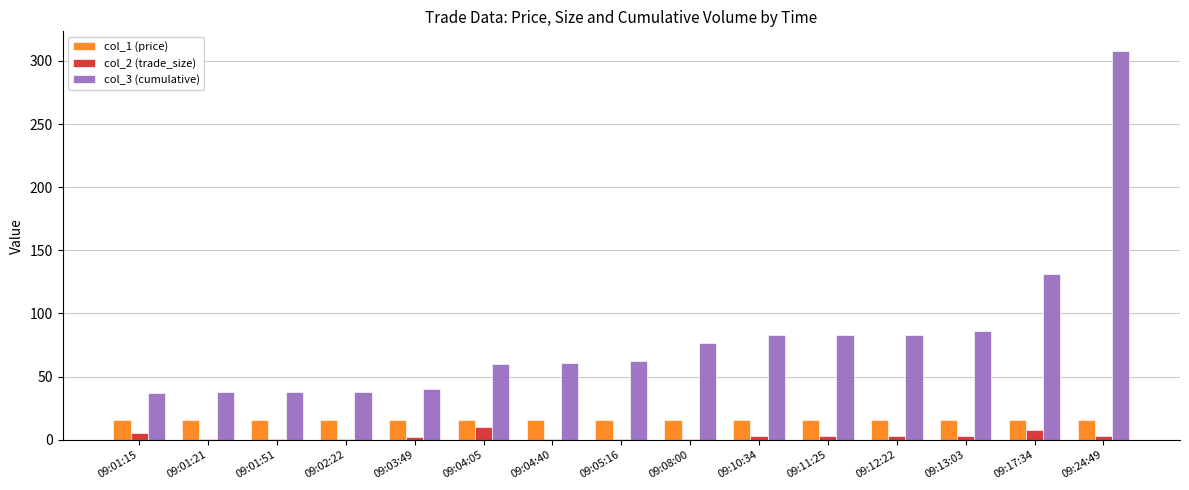

Which series changed the most between 09:01:21 and 09:04:40?

col_3 (cumulative)